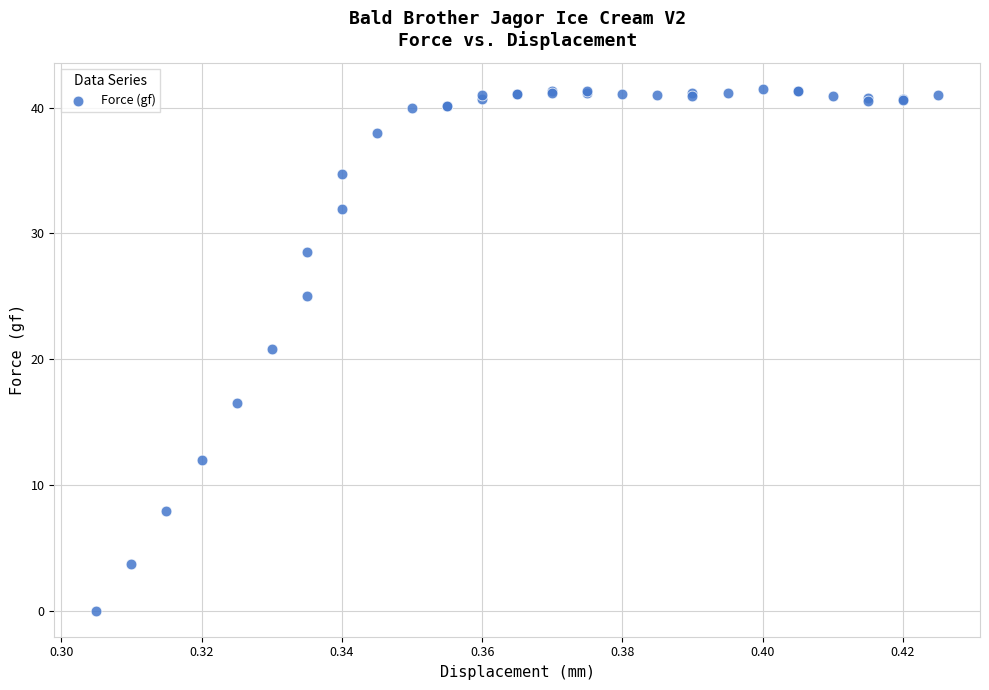

What Y value in the scatter plot is closest to 20?

20.8